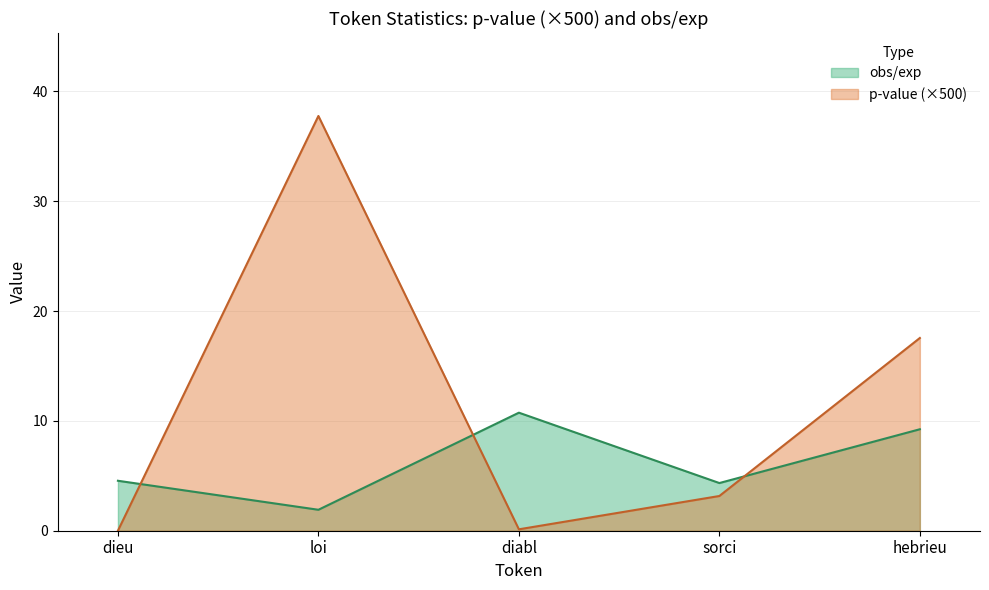

What is the label of the 2nd point from the right?

sorci